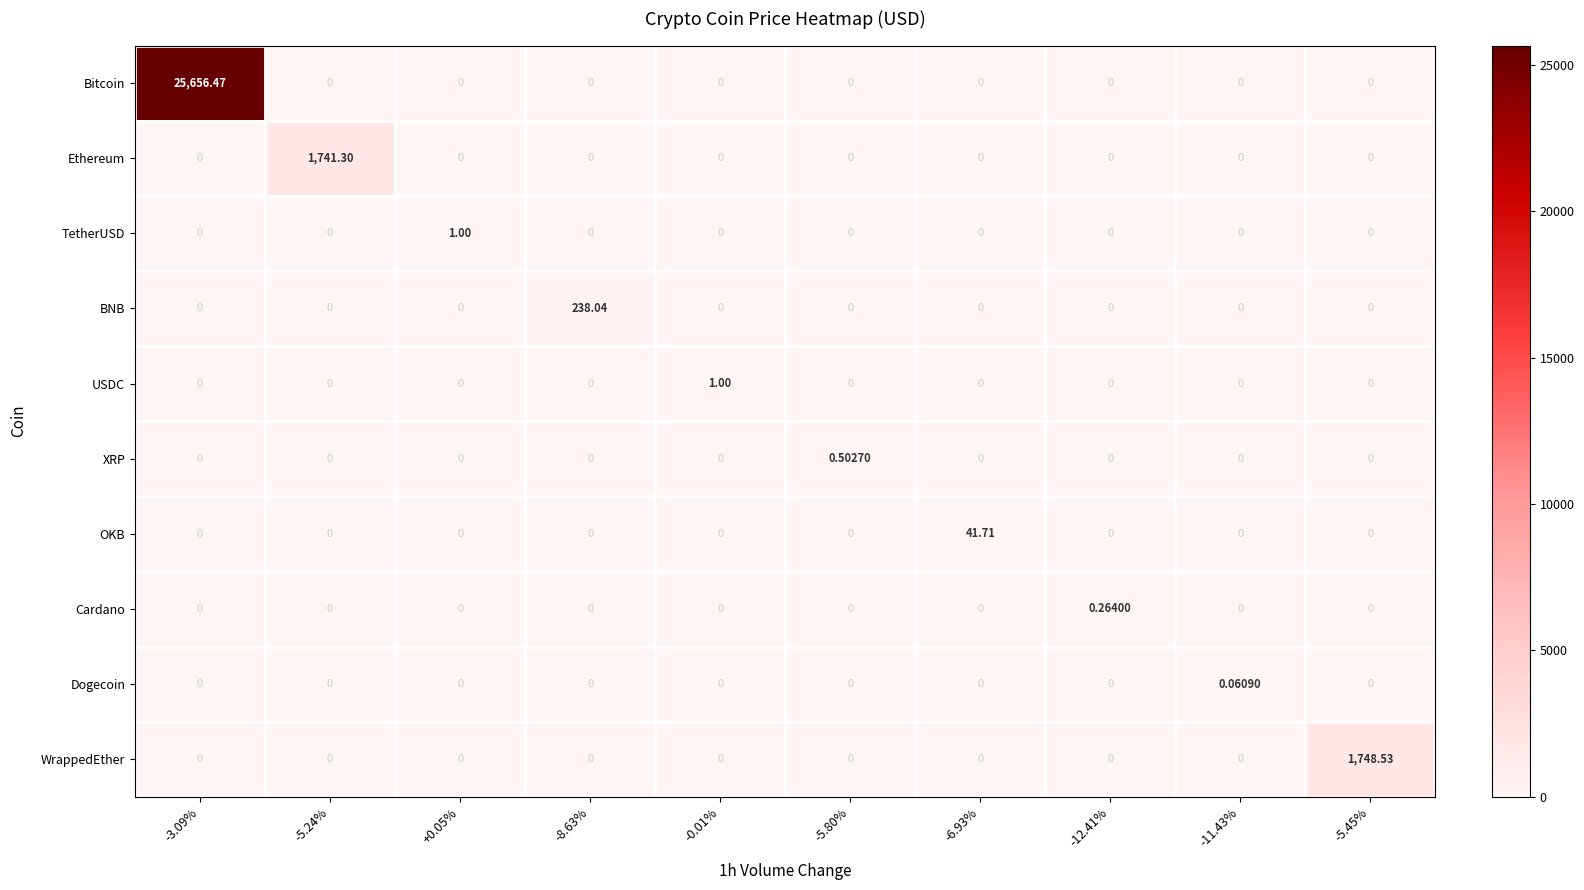

Between -5.24% and +0.05%, which series saw the biggest shift?

Ethereum